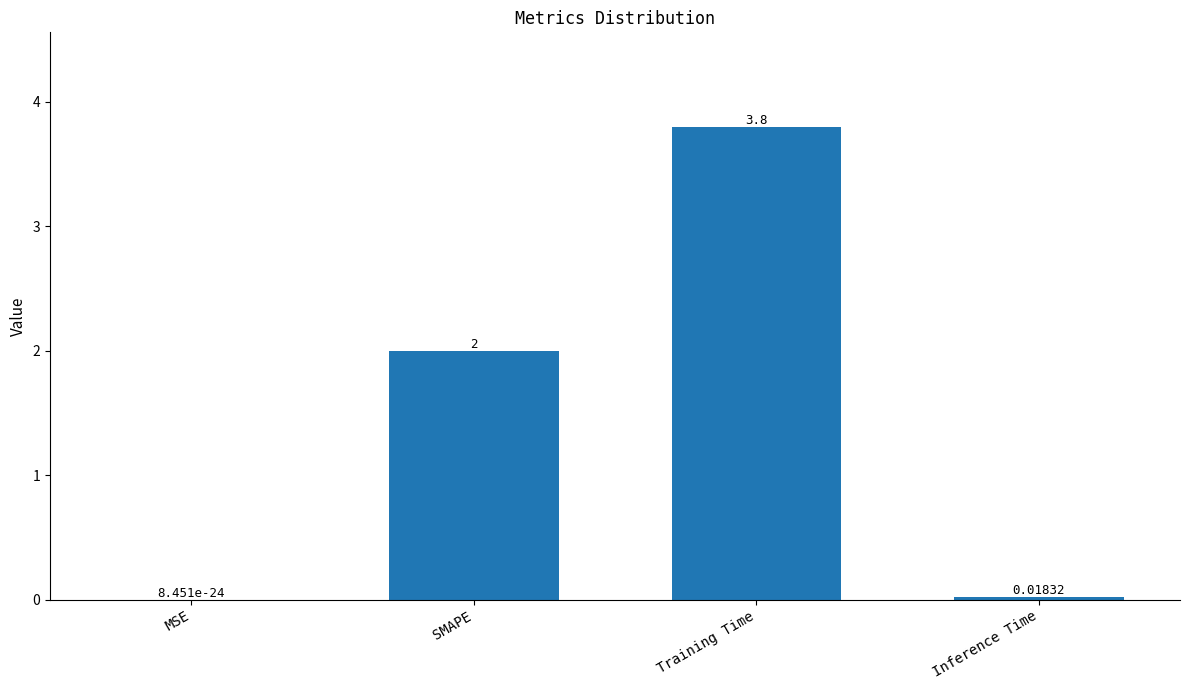

The chart shows a value of 2.1 at Training Time. True or false?

False